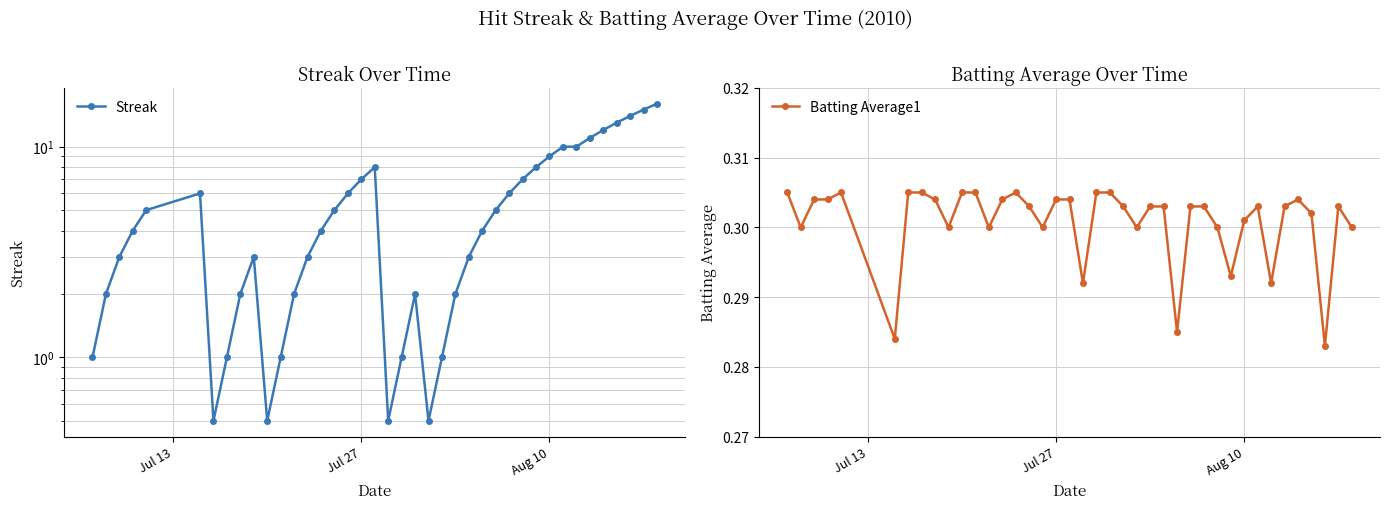

True or false: Batting Average1 and Streak cross at least once.

False